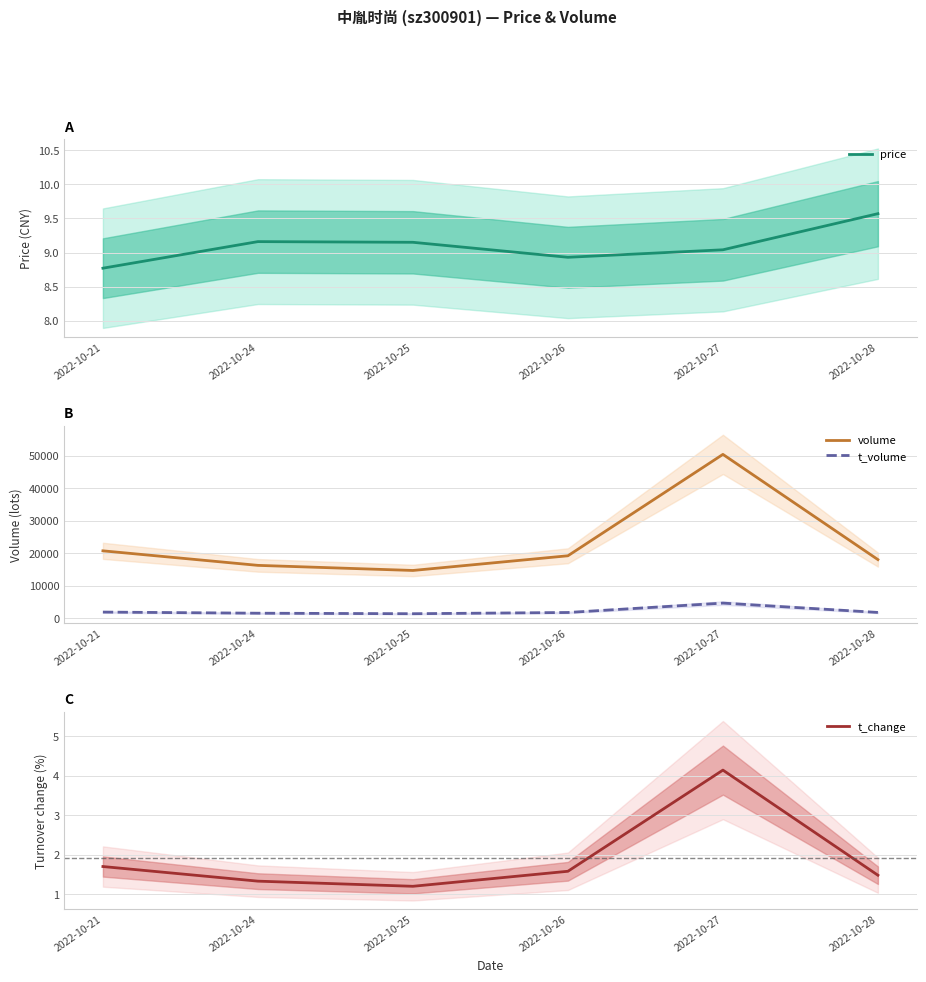

Reading left to right, transcribe all the data shown in this chart.

price: 2022-10-21=8.8	2022-10-24=9.2	2022-10-25=9.2	2022-10-26=8.9	2022-10-27=9.0	2022-10-28=9.6
volume: 2022-10-21=20698.0	2022-10-24=16222.0	2022-10-25=14652.0	2022-10-26=19176.0	2022-10-27=50404.0	2022-10-28=17997.0
t_volume: 2022-10-21=1835.0	2022-10-24=1487.0	2022-10-25=1331.0	2022-10-26=1708.0	2022-10-27=4603.0	2022-10-28=1721.0
t_change: 2022-10-21=1.7	2022-10-24=1.3	2022-10-25=1.2	2022-10-26=1.6	2022-10-27=4.1	2022-10-28=1.5